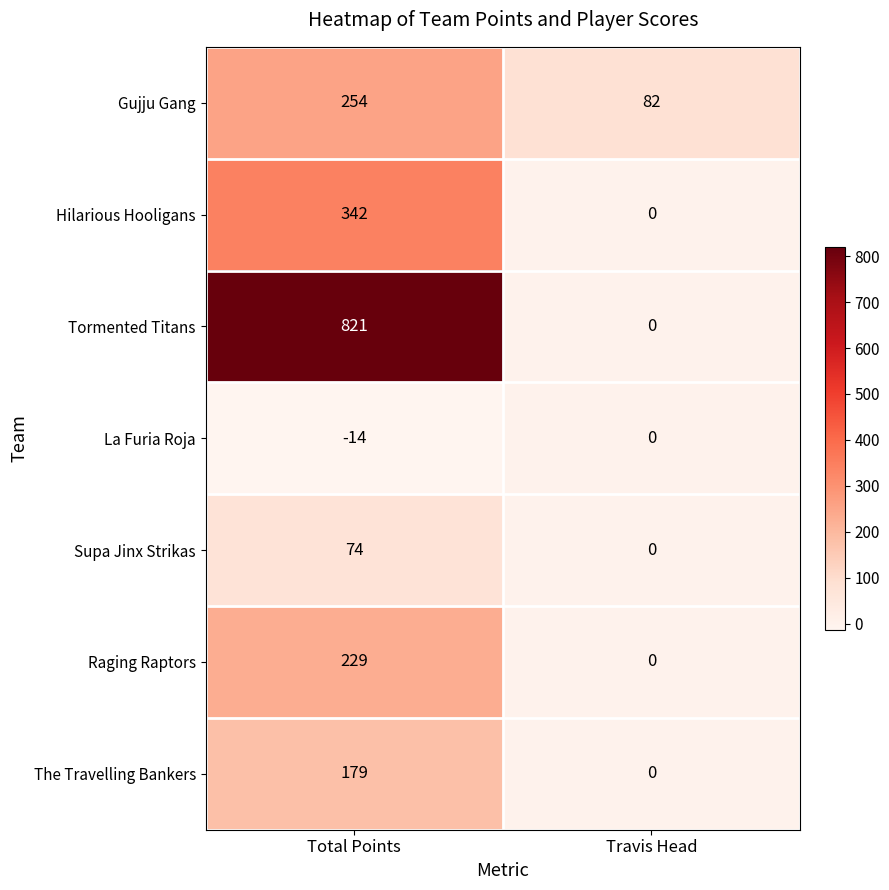

What is the difference between the highest and lowest values at Total Points?

835